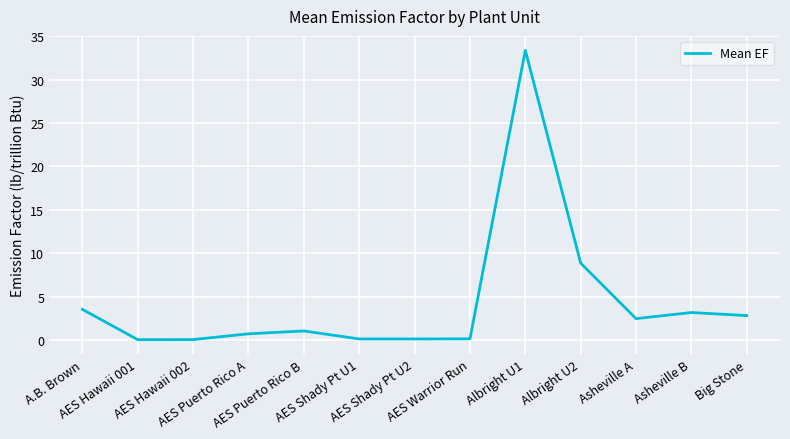

Between Big Stone and Albright U2, which is larger?

Albright U2